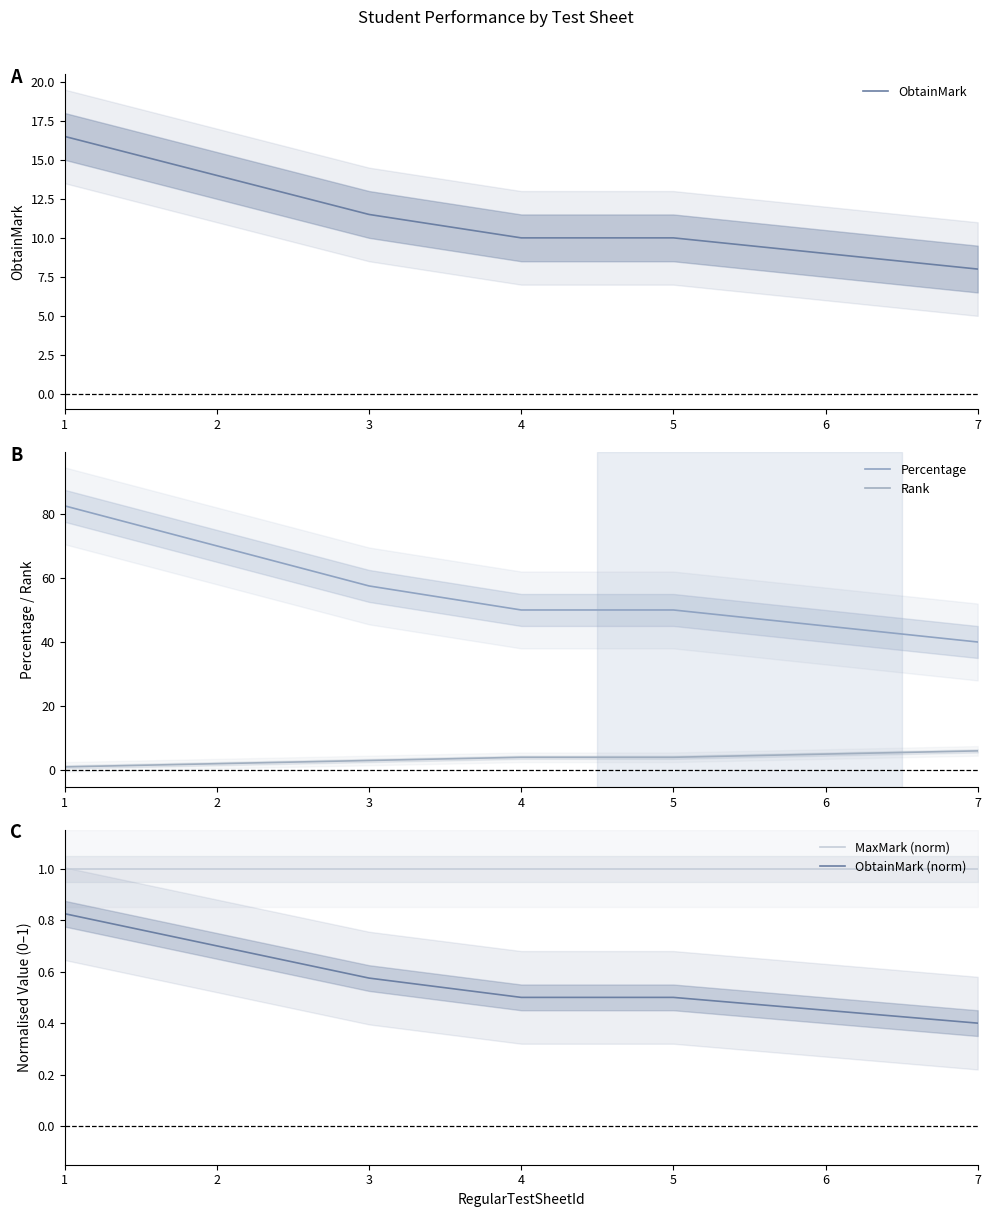

True or false: ObtainMark (norm) and Rank cross at least once.

False